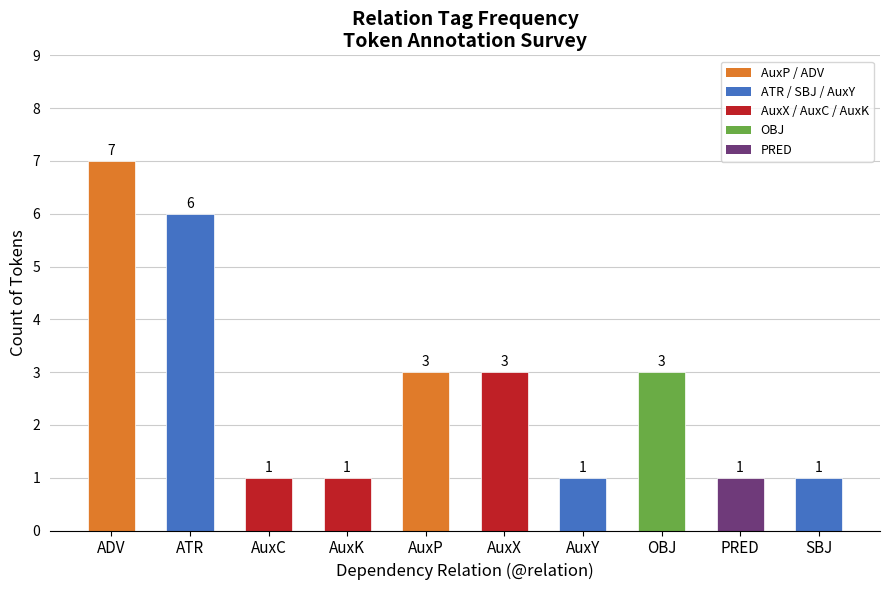

What is the label of the 6th bar from the left?

AuxX